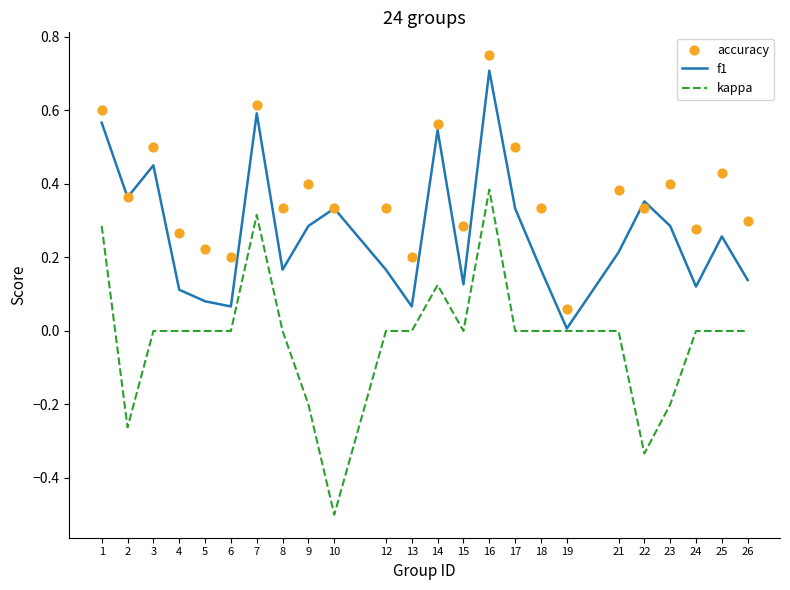

Is the value of kappa at 17 greater than the value of accuracy at 17?

No